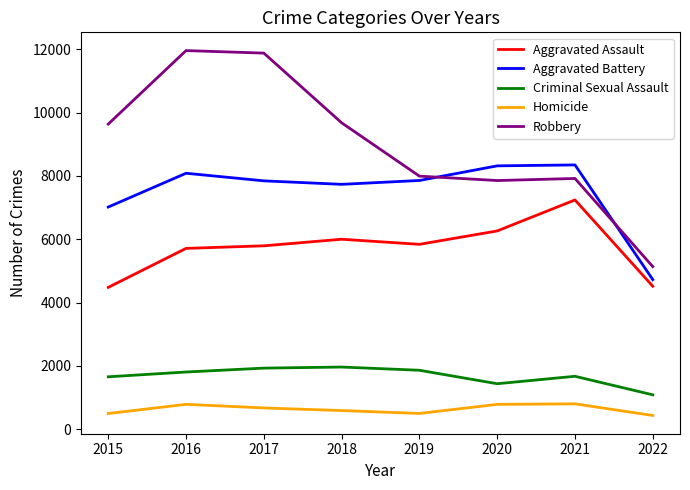

List the series in order of their peak value, highest first.

Robbery, Aggravated Battery, Aggravated Assault, Criminal Sexual Assault, Homicide